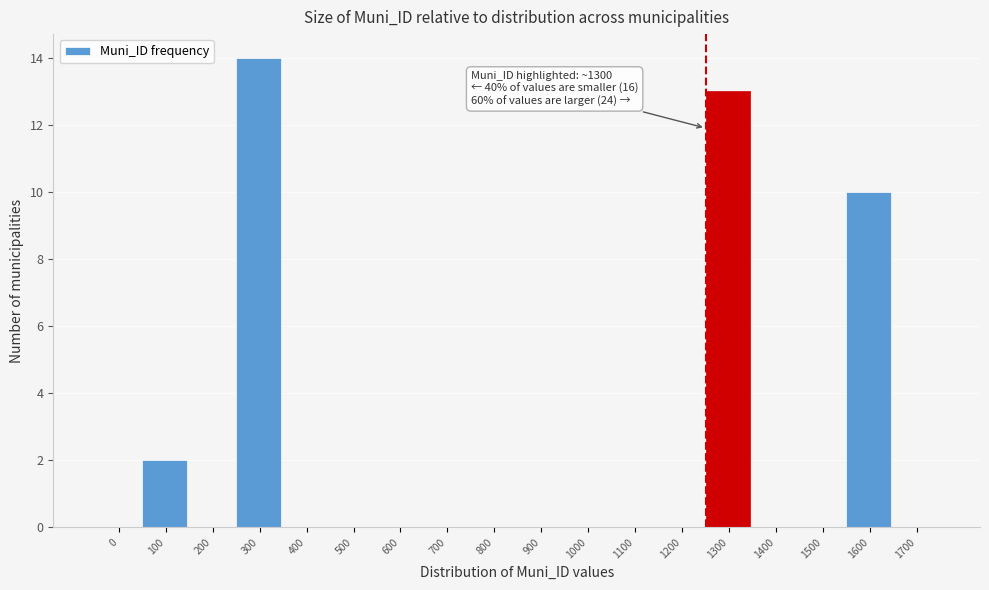

Reading left to right, what are all the values shown in this chart?

0=0	100=2	200=0	300=14	400=0	500=0	600=0	700=0	800=0	900=0	1000=0	1100=0	1200=0	1300=13	1400=0	1500=0	1600=10	1700=0